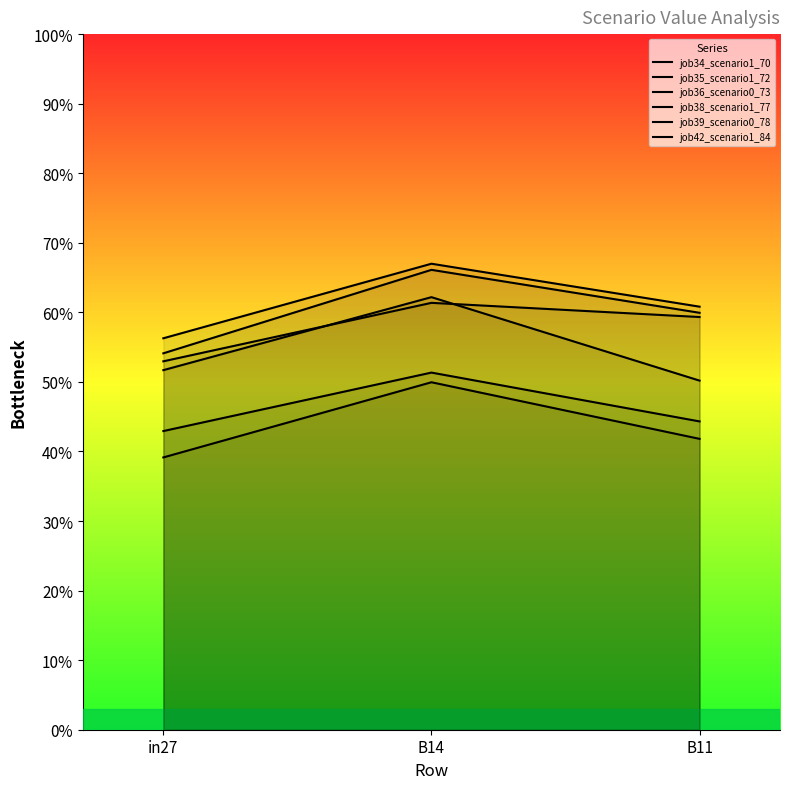

Is the value of job38_scenario1_77 at in27 greater than the value of job42_scenario1_84 at in27?

Yes